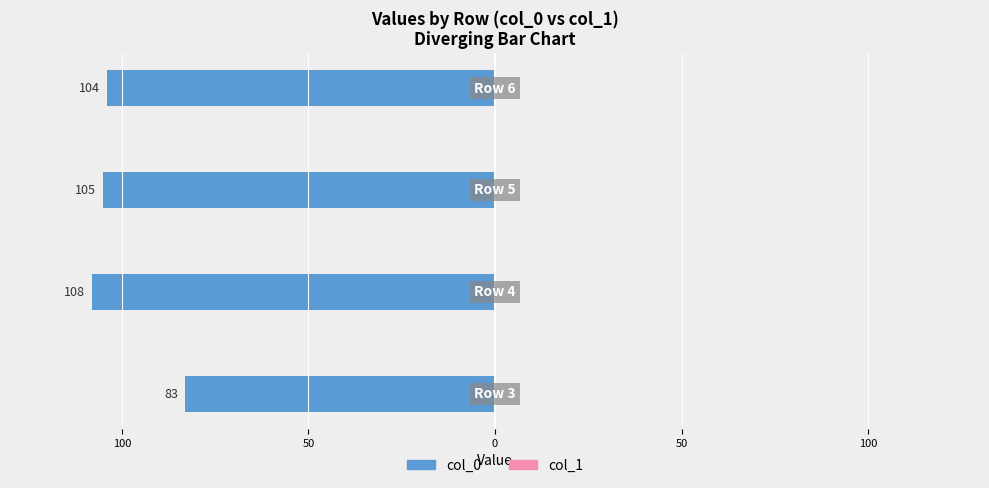

What is the smallest value displayed?

-108.0